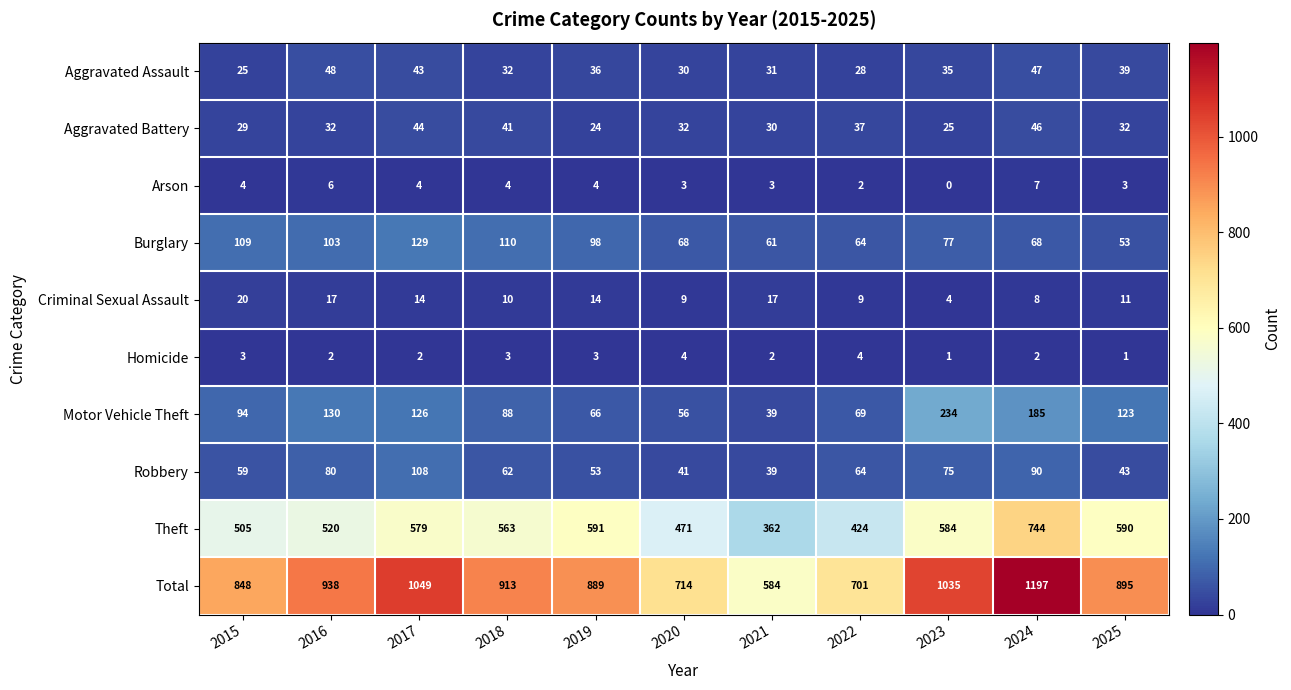

How many distinct data groups are displayed?

10